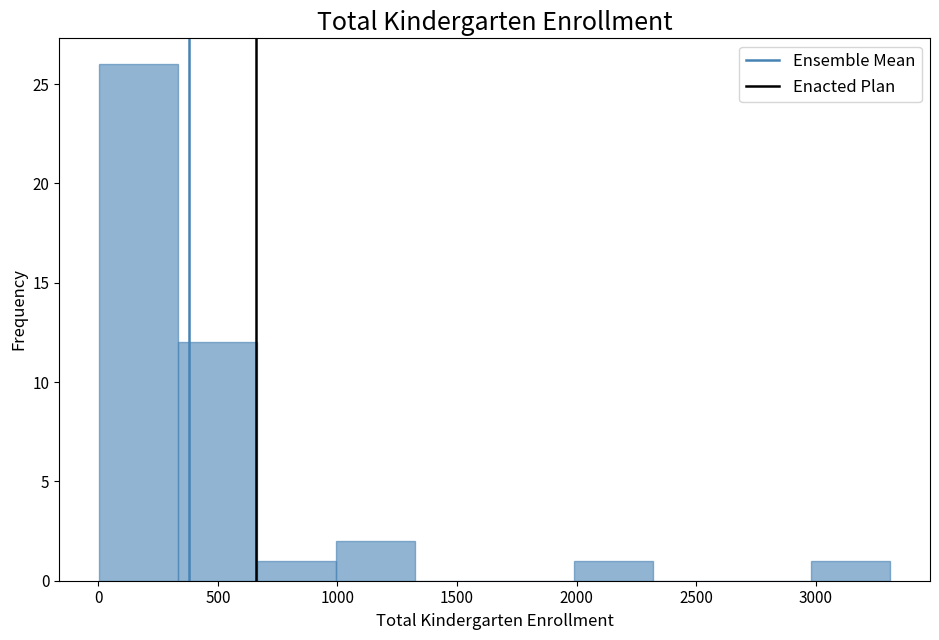

Reading left to right, list every bar in this chart as the range it spans on the x-axis followed by its height. Neither the bar edges nor the heights are printed on the chart, so give them approximately, as read against the axes.

0 to 350: 26
350 to 650: 12
650 to 1000: 1
1000 to 1350: 2
1350 to 1650: 0
1650 to 2000: 0
2000 to 2300: 1
2300 to 2650: 0
2650 to 3000: 0
3000 to 3300: 1